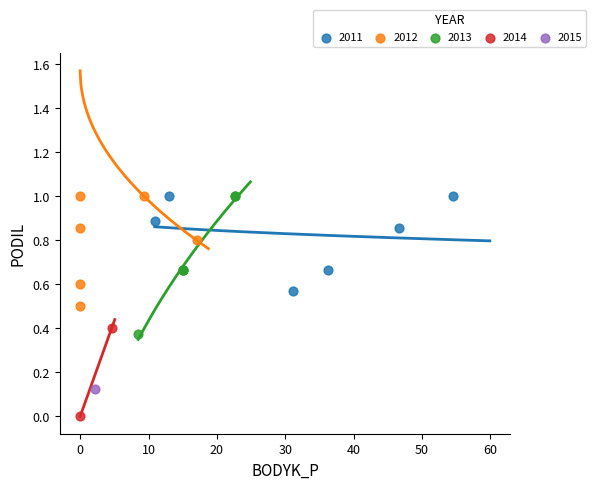

What are all the series names shown in the legend?

2011, 2012, 2013, 2014, 2015